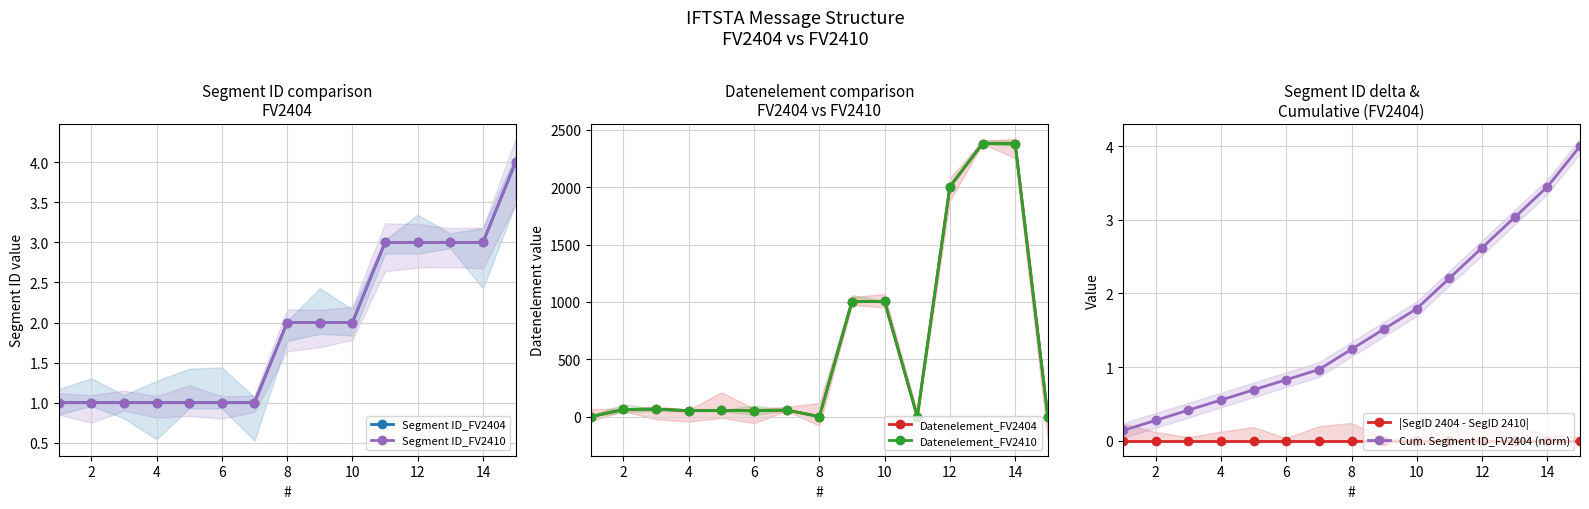

The Cum. Segment ID_FV2404 (norm) series shows 0.2 at 6. True or false?

False